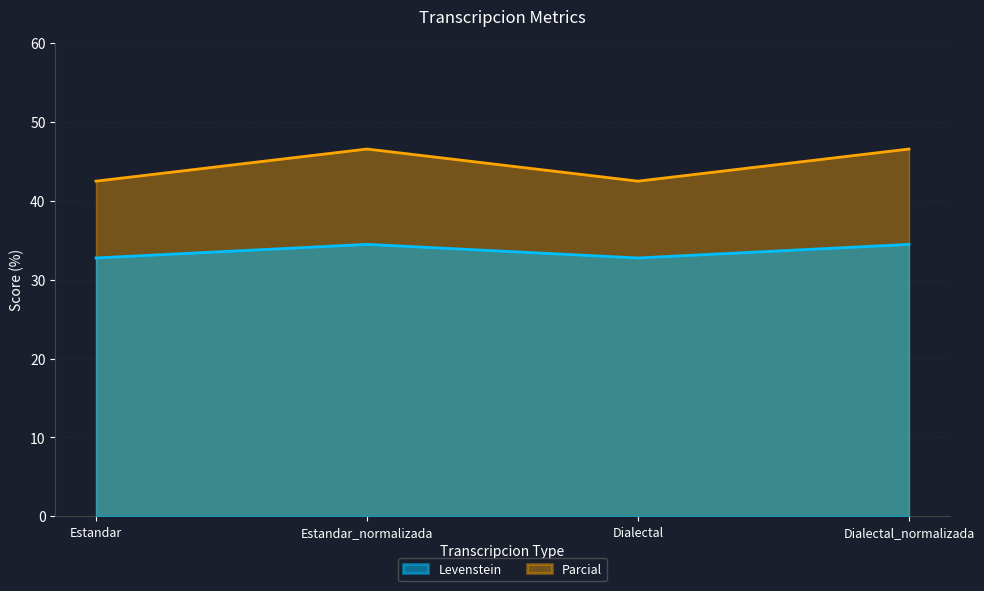

The value of Parcial at Estandar is 73.7. True or false?

False